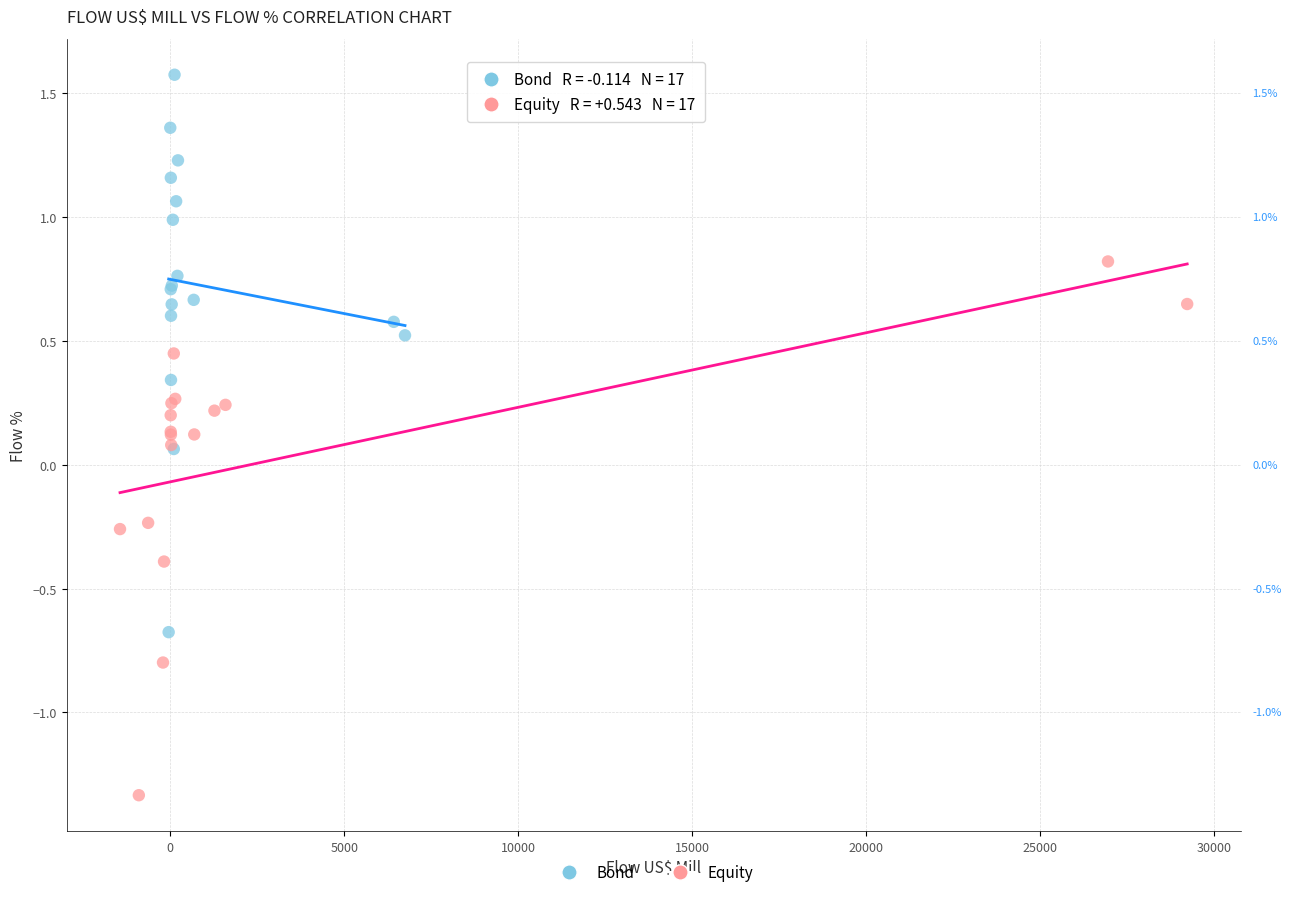

Which series contains the lowest Y value?

Equity